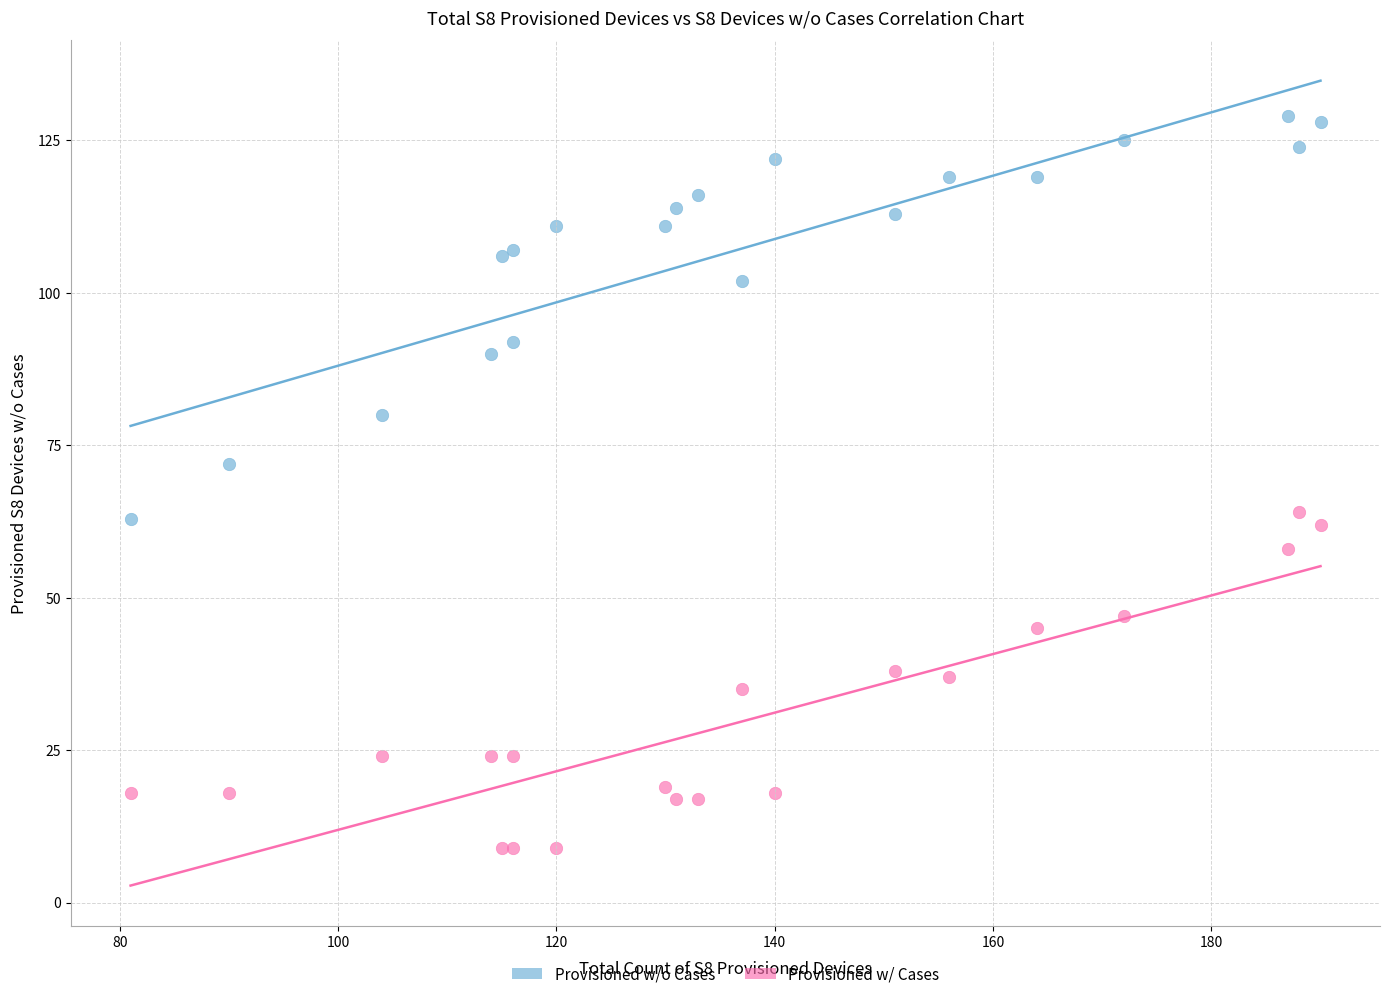

Which series has the largest Y range (max minus min)?

Provisioned w/o Cases